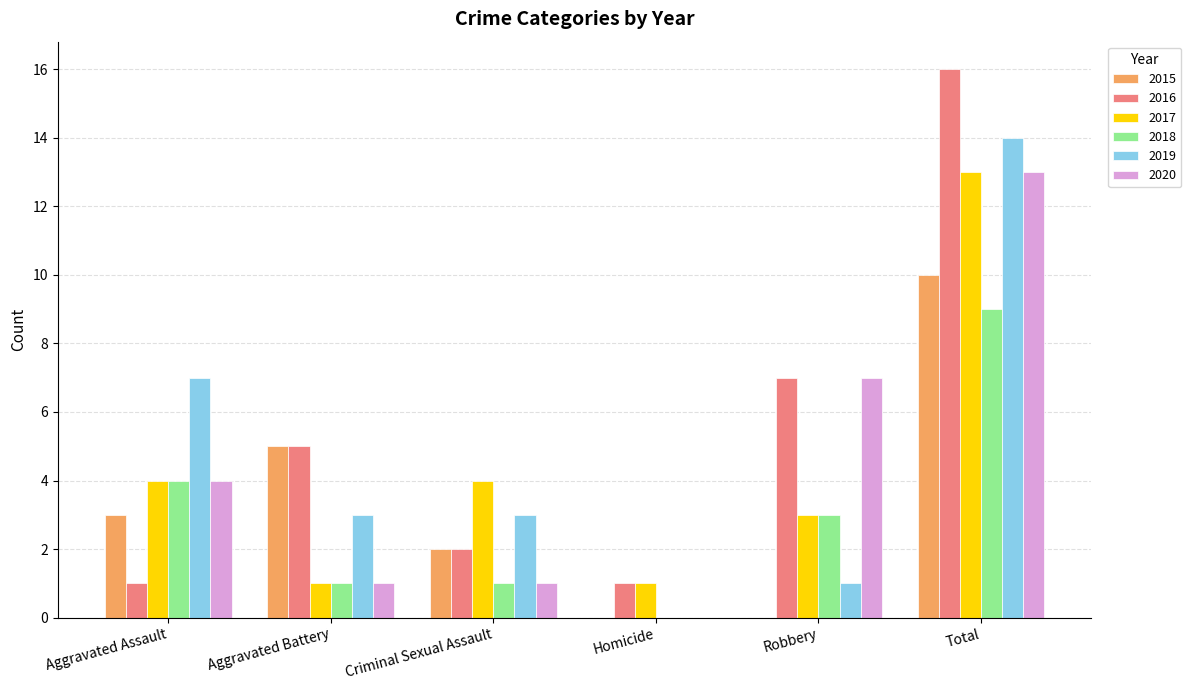

What is the greatest value displayed?

16